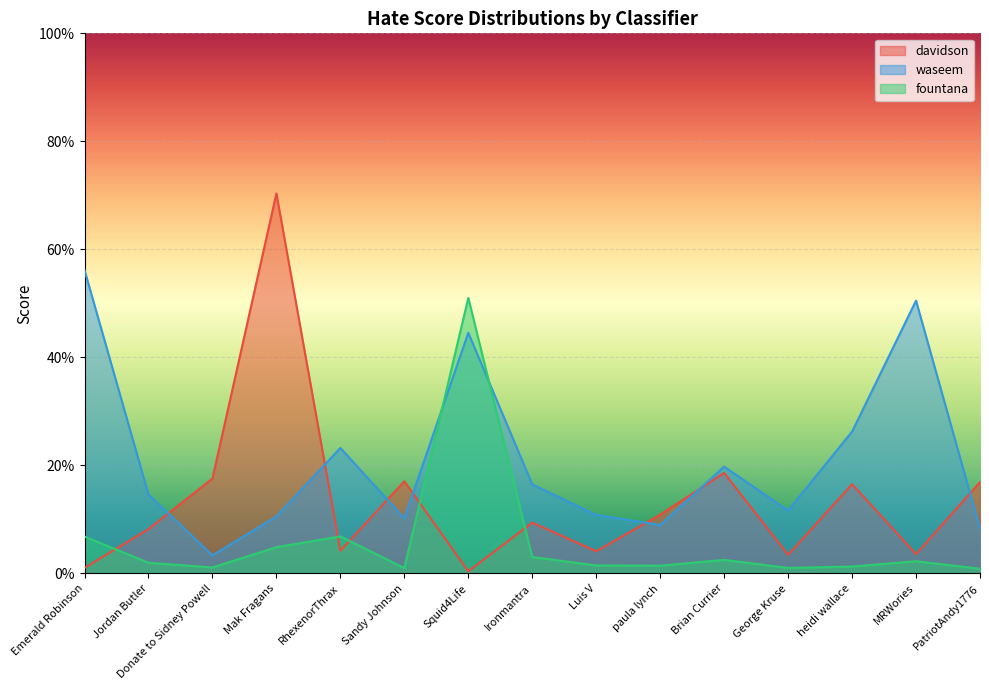

What is the label of the 6th point from the right?

paula lynch